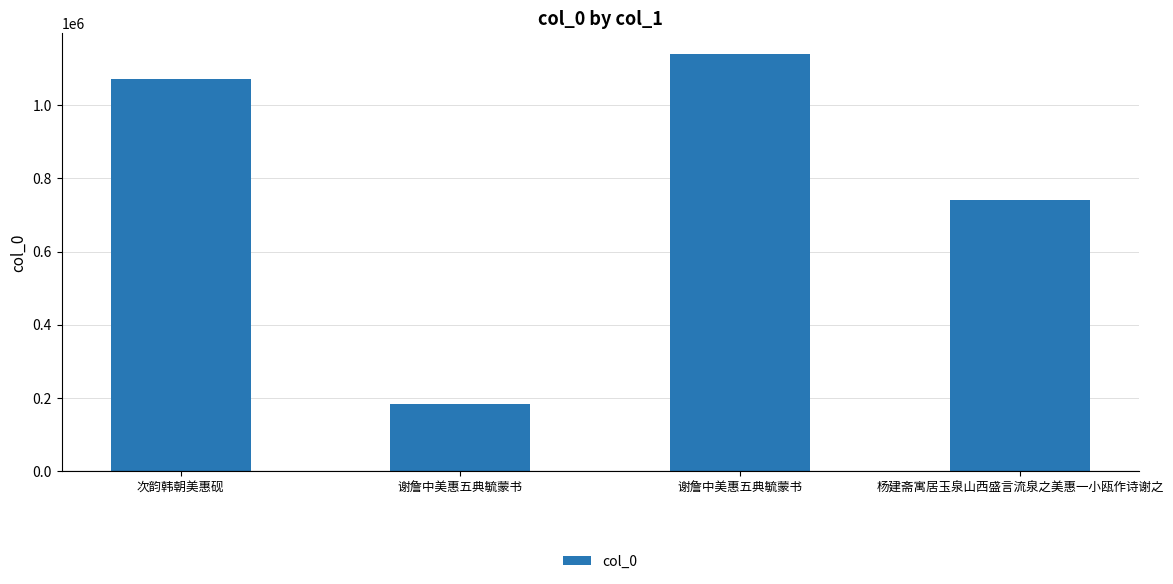

How many data points does each series have?

4